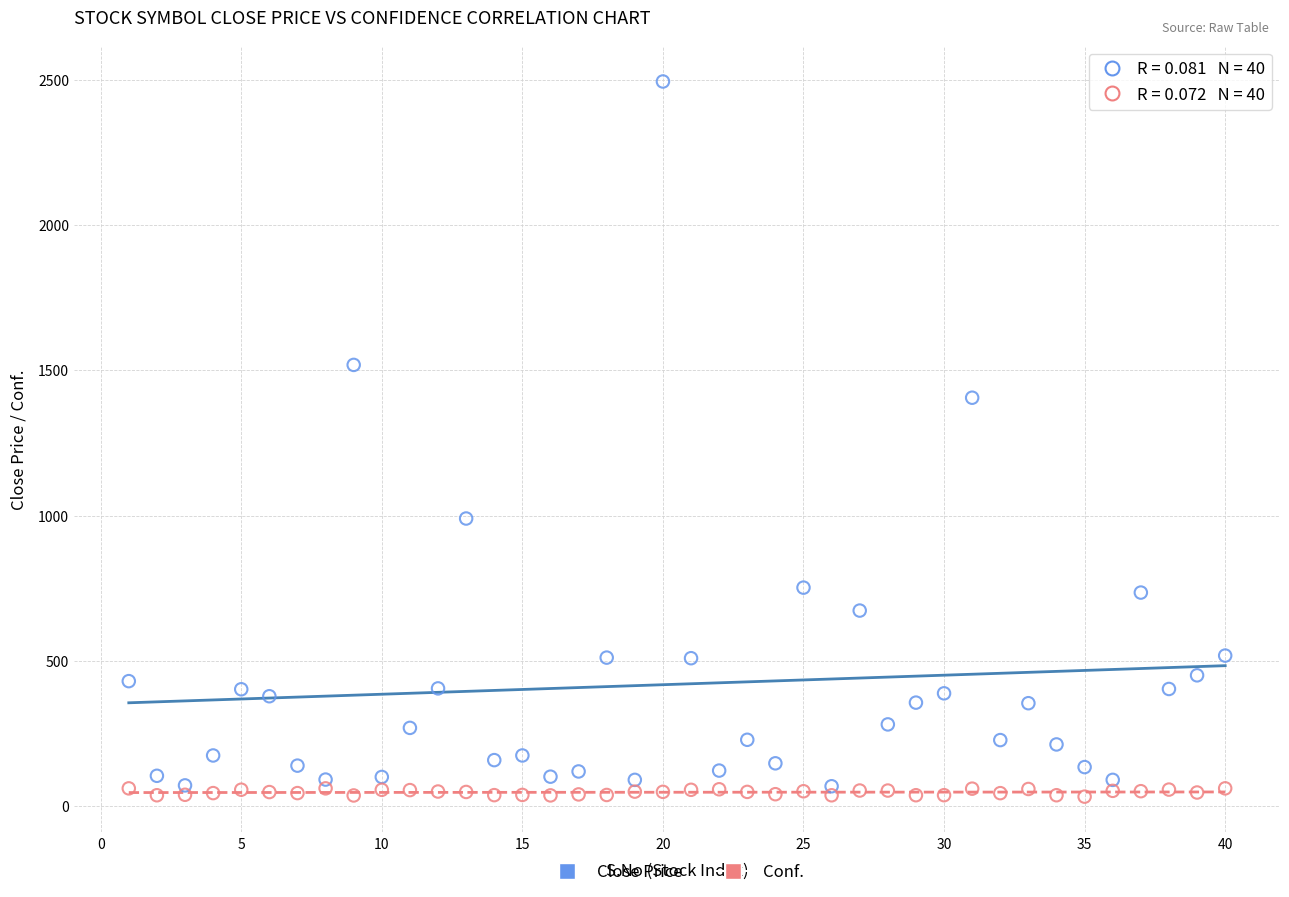

In the Close Price series, what Y value is closest to 1281?

1406.0